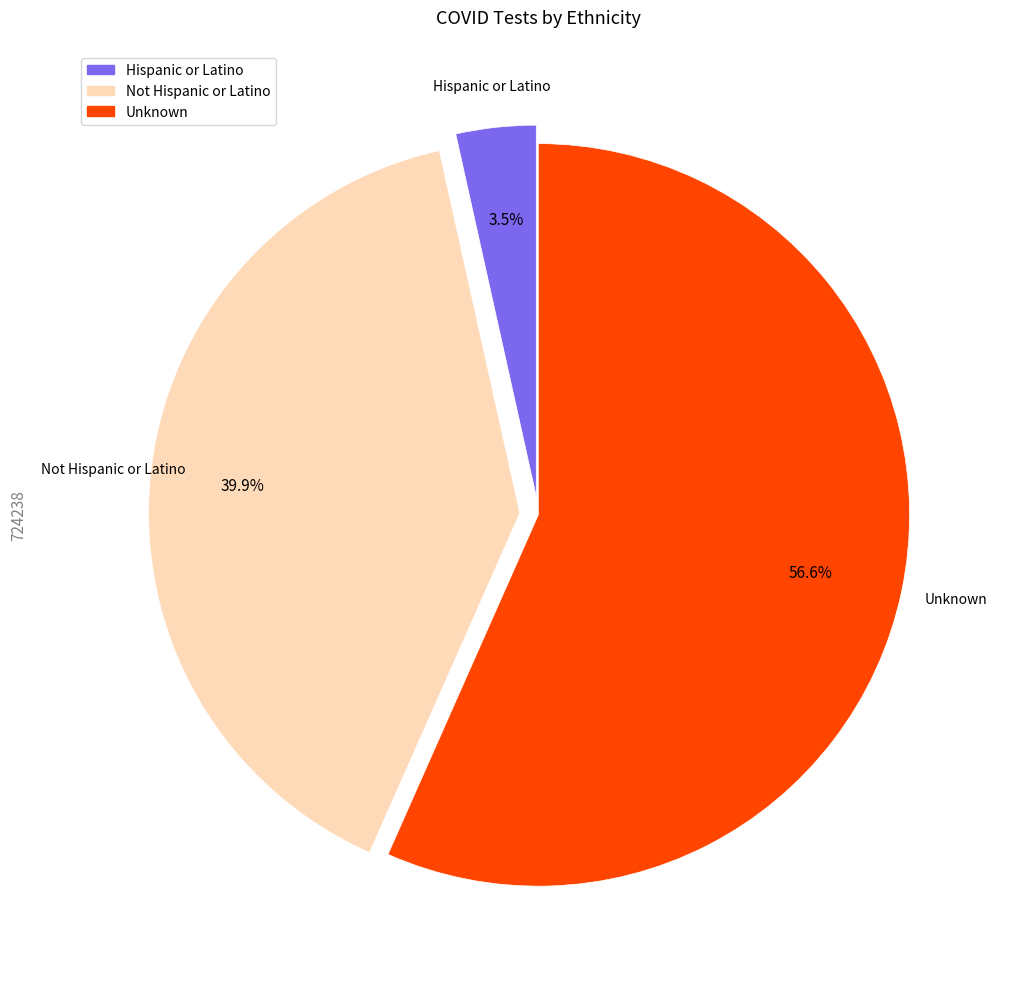

What is the ratio of the value at Not Hispanic or Latino to the value at Unknown?

0.7